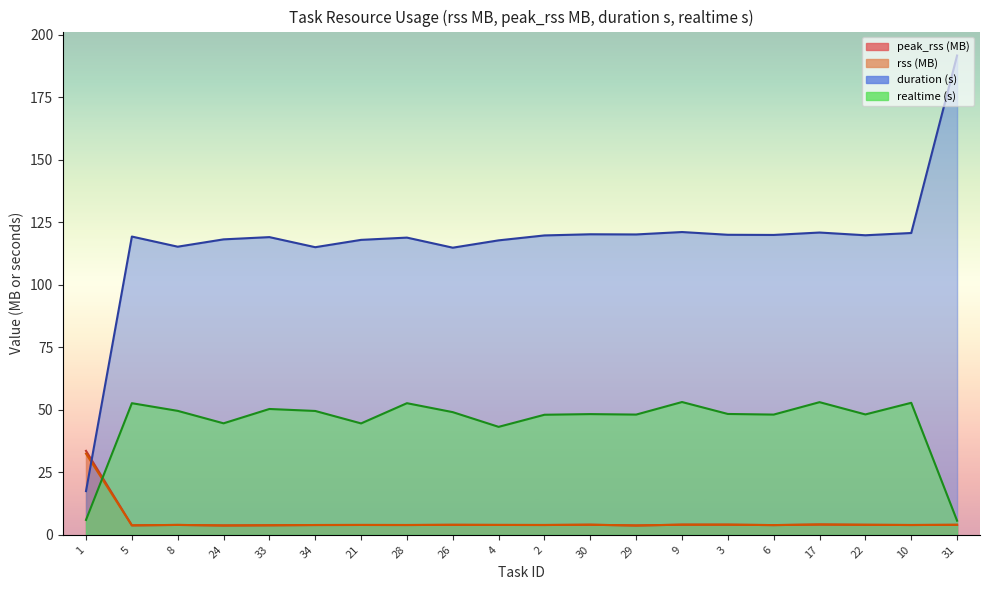

How many lines are shown in the chart?

4